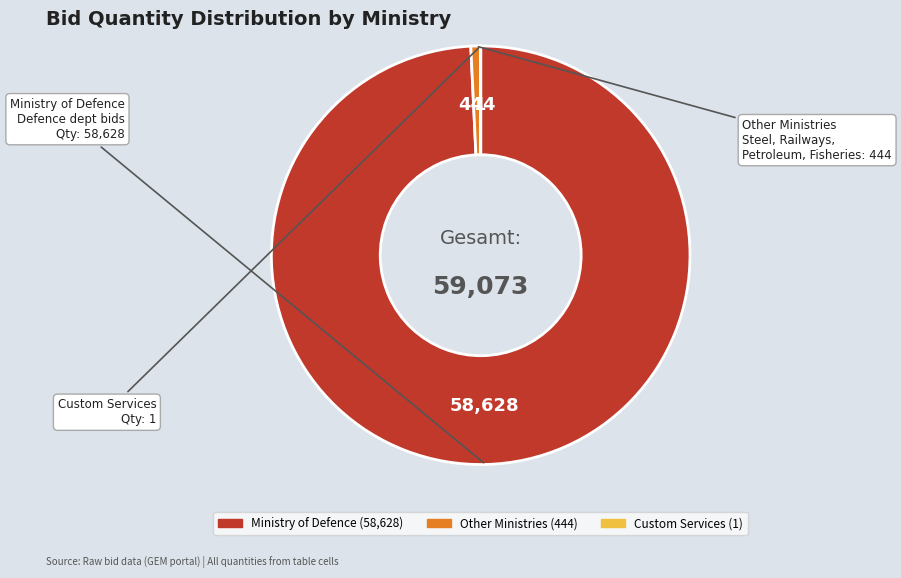

Is there a majority slice in this chart?

Yes